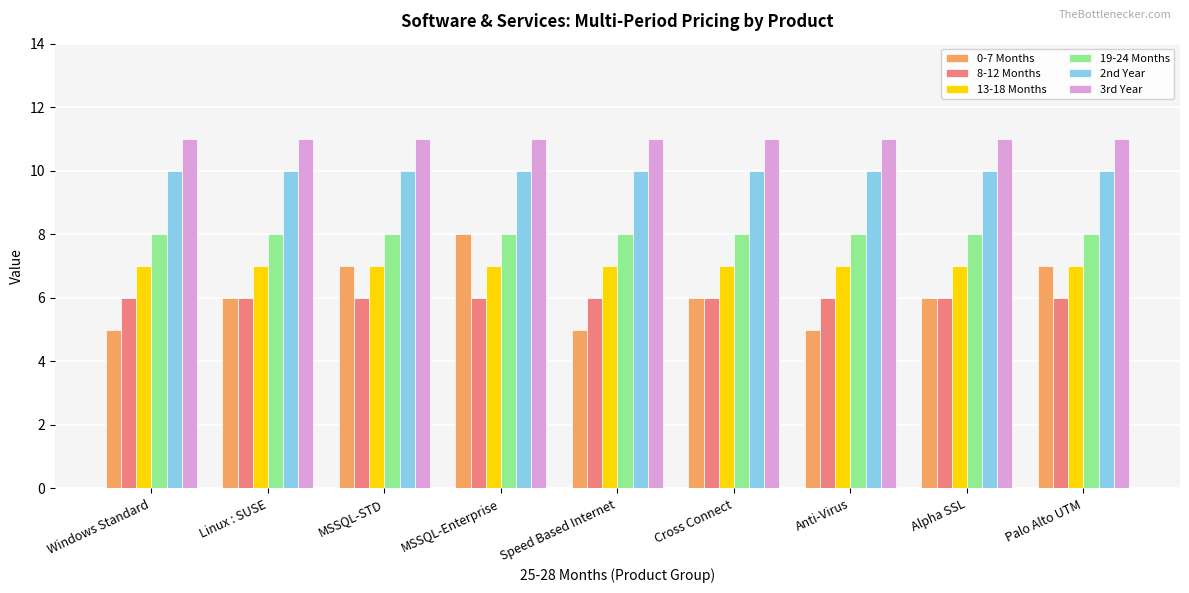

Reading right to left, extract all data points from this chart.

0-7 Months: 7	6	5	6	5	8	7	6	5
8-12 Months: 6	6	6	6	6	6	6	6	6
13-18 Months: 7	7	7	7	7	7	7	7	7
19-24 Months: 8	8	8	8	8	8	8	8	8
2nd Year: 10	10	10	10	10	10	10	10	10
3rd Year: 11	11	11	11	11	11	11	11	11